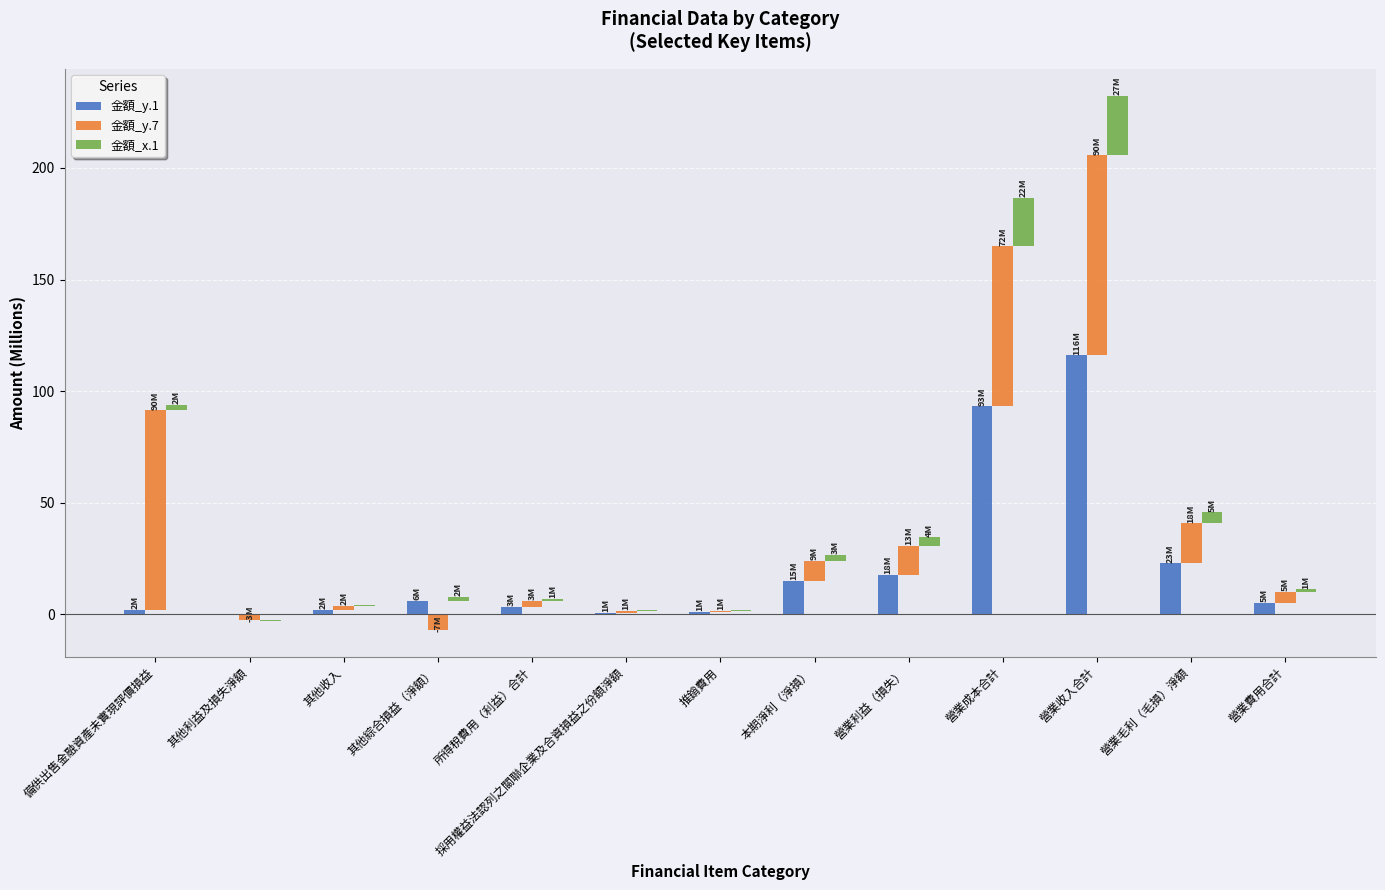

Reading left to right, extract all data points from this chart.

金額_y.1: 1.9	0.2	2.0	6.1	3.5	0.6	1.0	15.1	17.8	93.3	116.1	22.8	5.0
金額_y.7: 89.6	-2.6	2.0	-7.0	2.7	1.0	0.7	8.8	13.0	71.6	89.6	18.0	4.9
金額_x.1: 2.3	-0.2	0.2	1.8	0.8	0.3	0.2	2.8	3.7	21.9	26.7	4.9	1.2